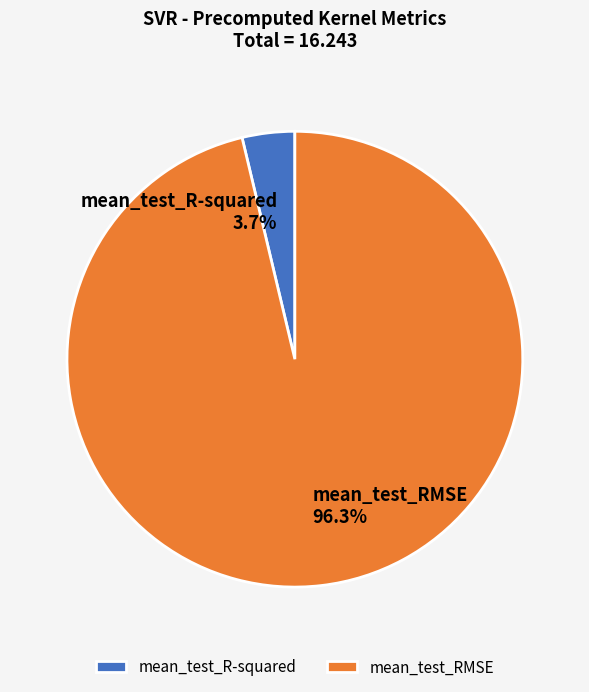

Which slice represents more than half of the pie?

mean_test_RMSE